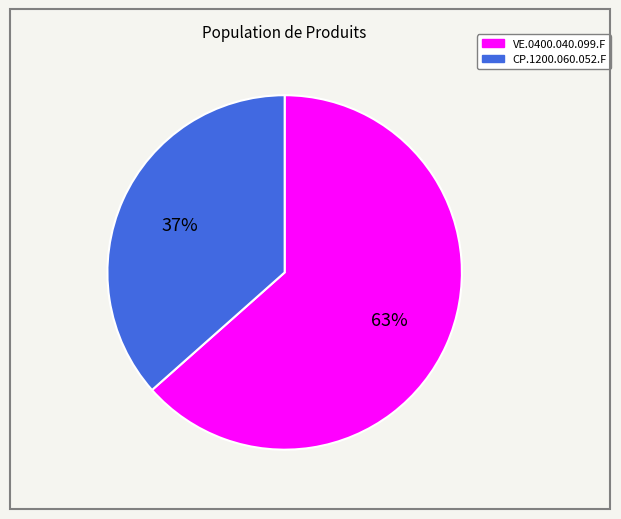

Count the number of slices in the pie.

2